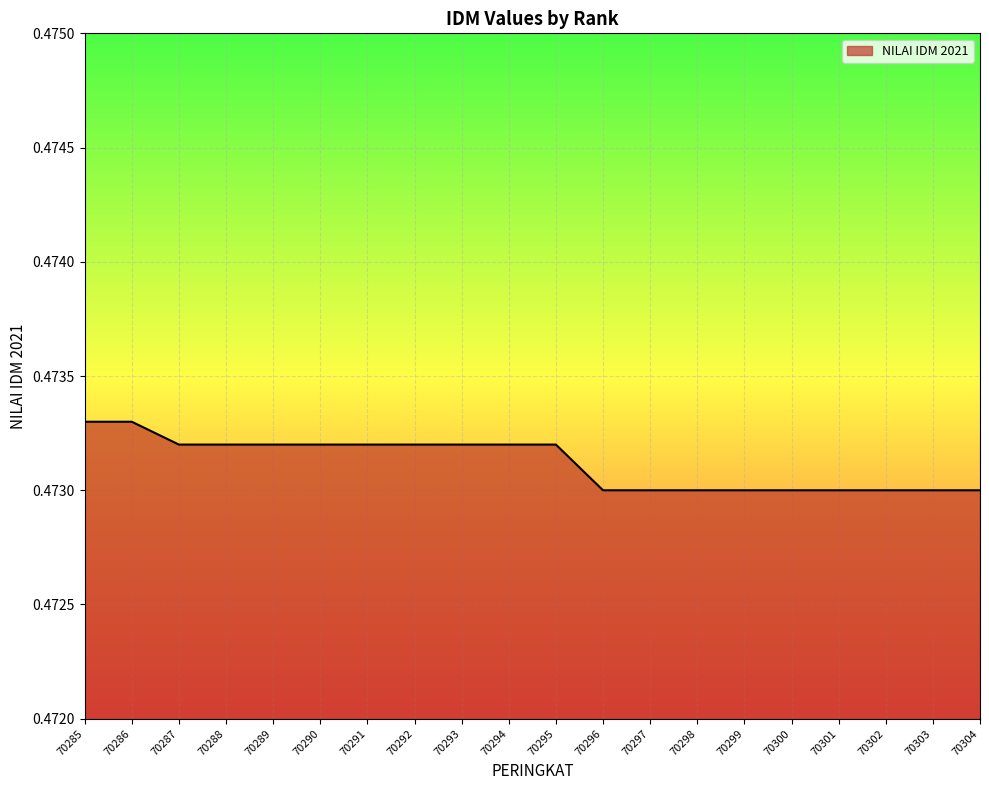

What is the sum of the values at 70300 and 70304?

0.9